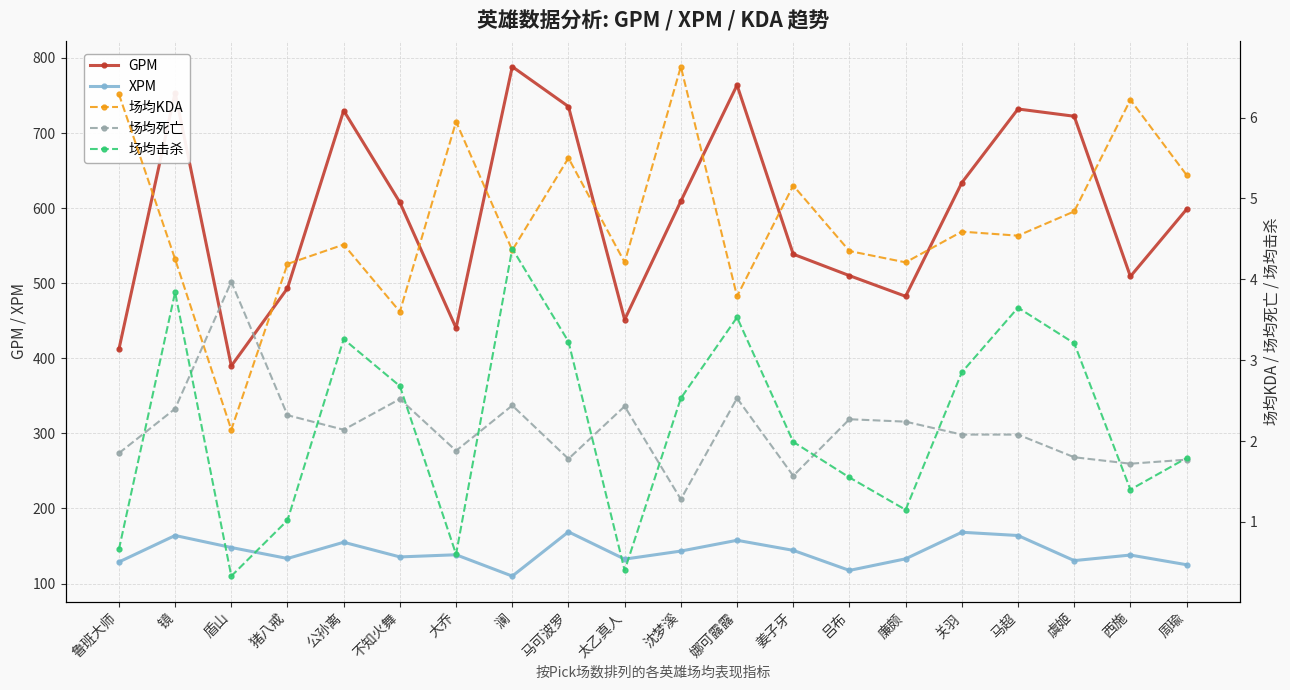

Which series has the largest range (max minus min)?

GPM